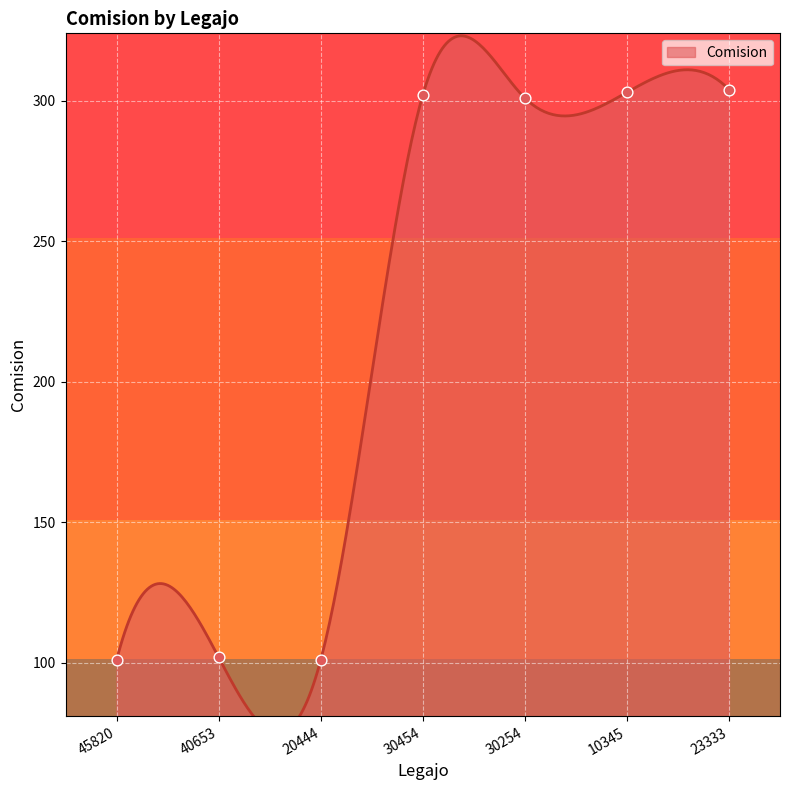

Between 45820 and 20444, which is larger?

45820